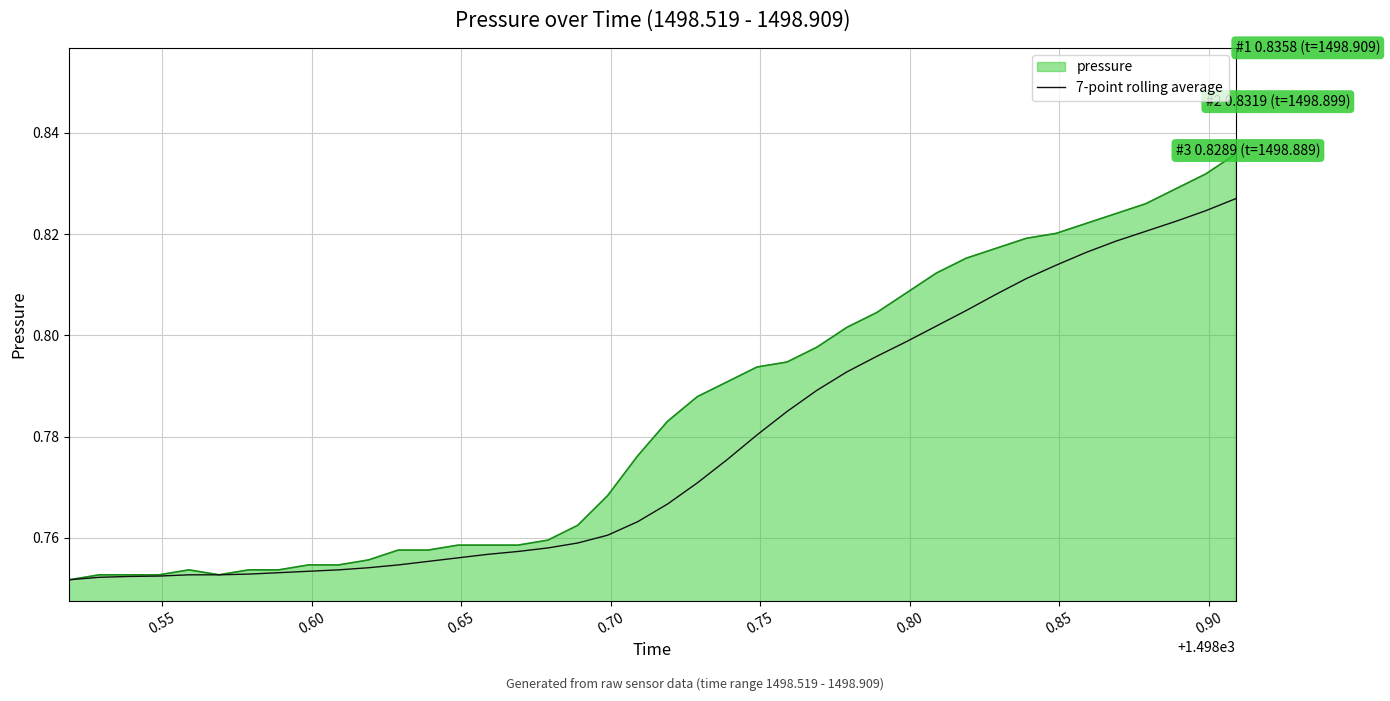

Rank the series by their average value, from highest to lowest.

pressure, 7-point rolling average